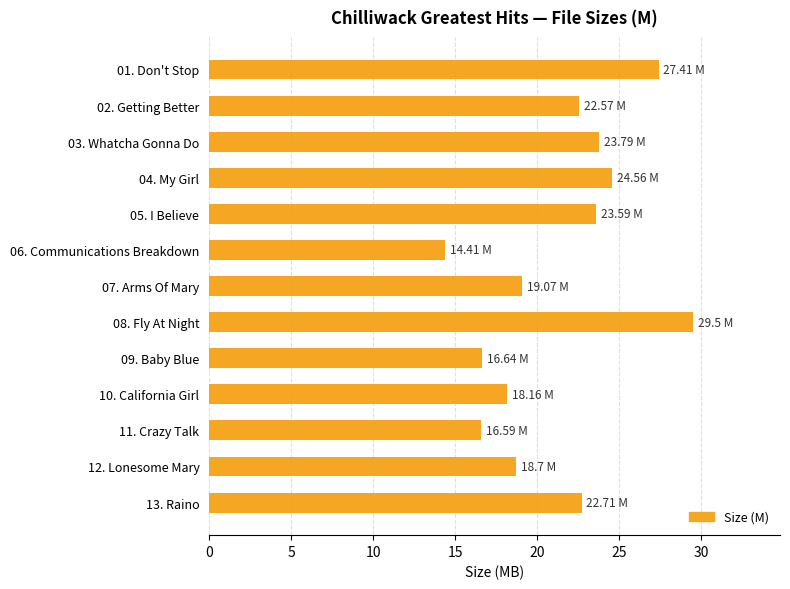

Approximately how many times larger is the value at 11. Crazy Talk compared to 04. My Girl?

0.7